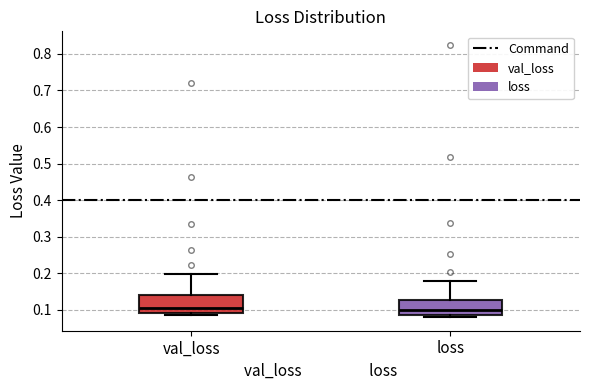

Reading left to right, read every box against the y-axis: the position of its median line, the range the box covers, and the ends of its whiskers. The values are not printed on the chart, so give them approximately, as read against the axis.

val_loss: median 0.10, box 0.09 to 0.14, whiskers 0.09 (just below the box's lower edge) to 0.20
loss: median 0.10, box 0.09 to 0.13, whiskers 0.08 to 0.18